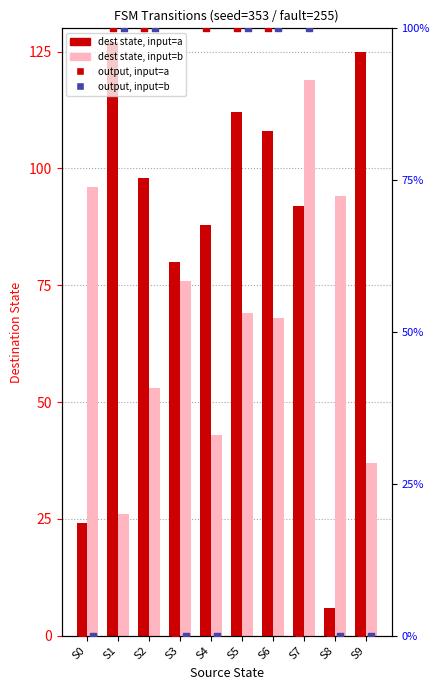

Which series has the largest total across all categories?

input=a (dest state)